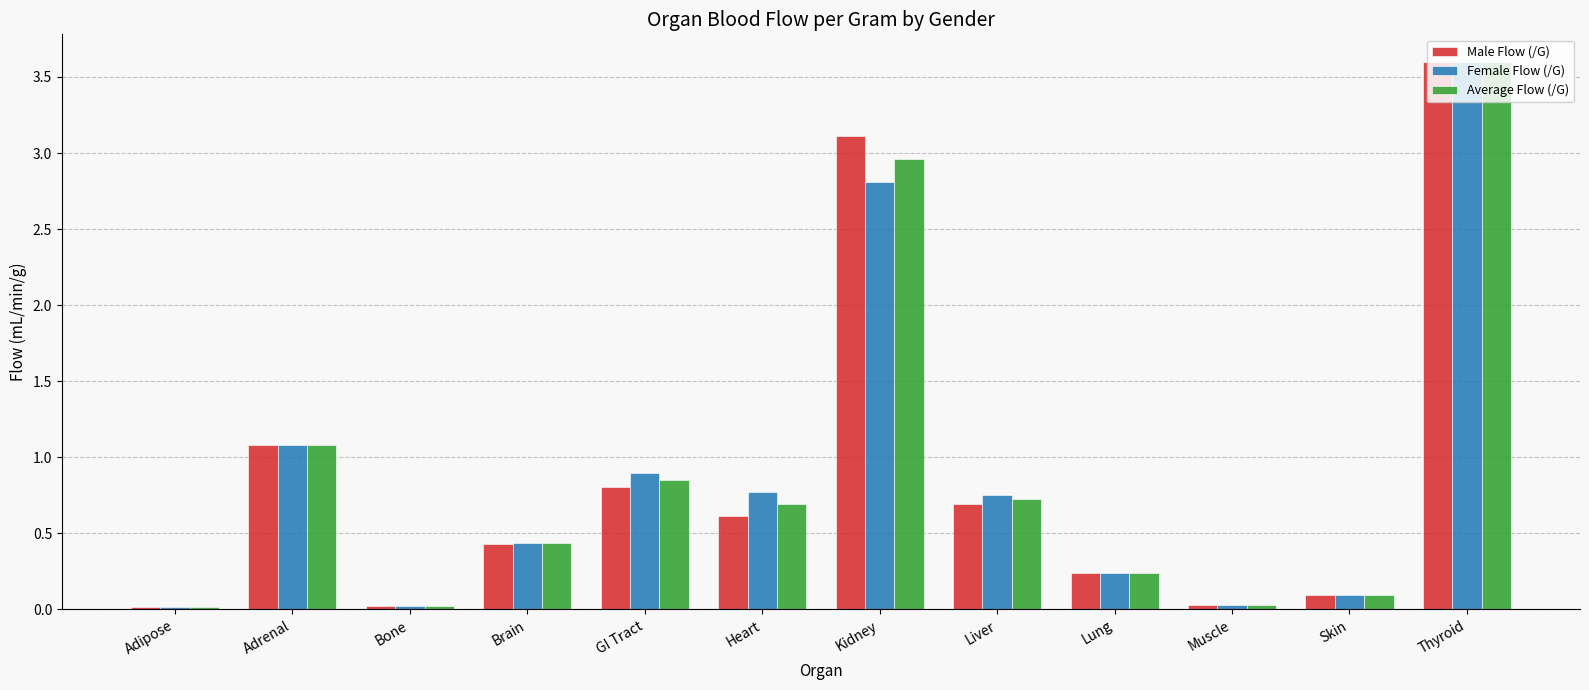

What are all the series names shown in the legend?

Male Flow (/G), Female Flow (/G), Average Flow (/G)